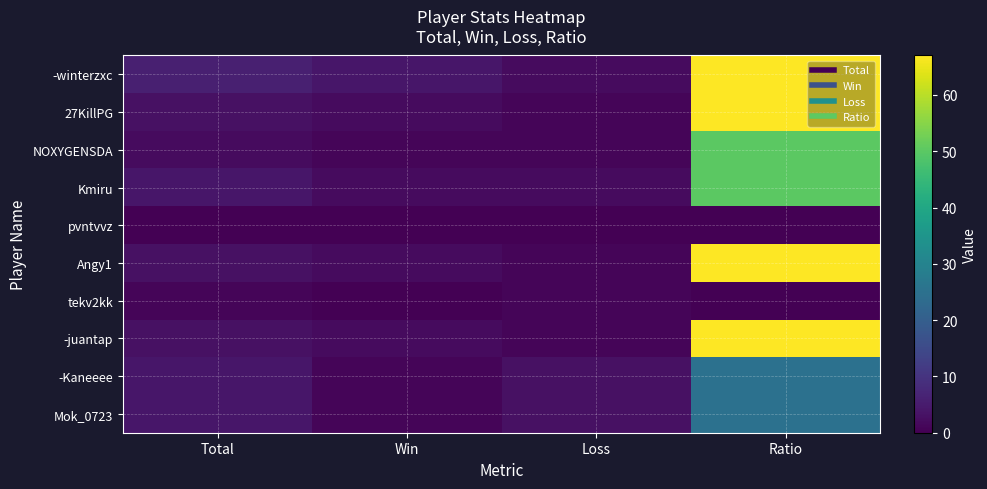

At how many categories does at least one series exceed 60?

1